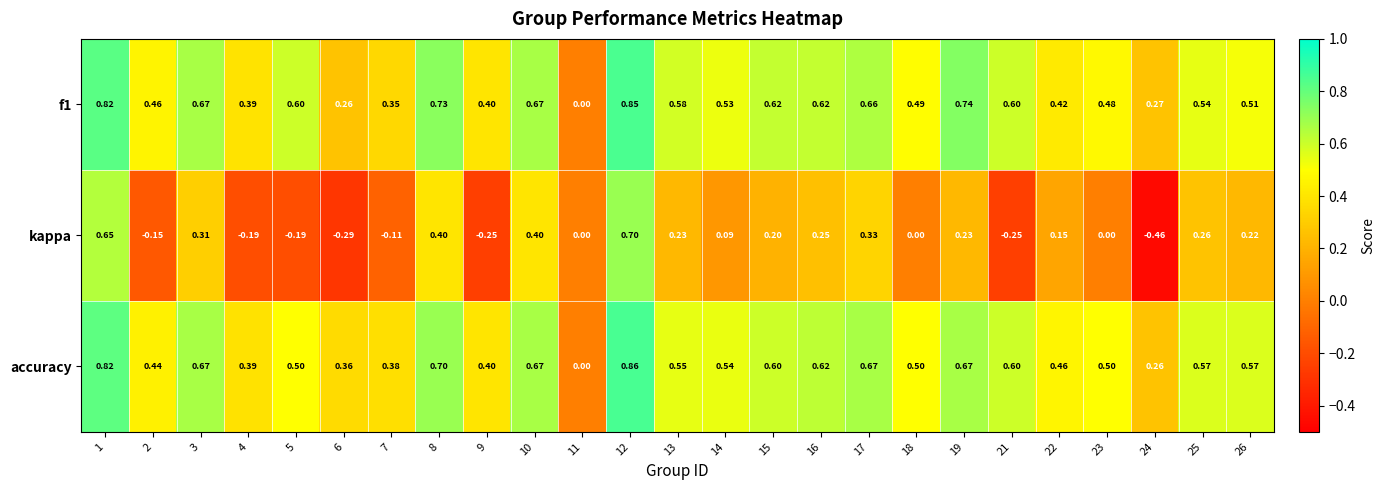

Which series has the largest total across all categories?

accuracy